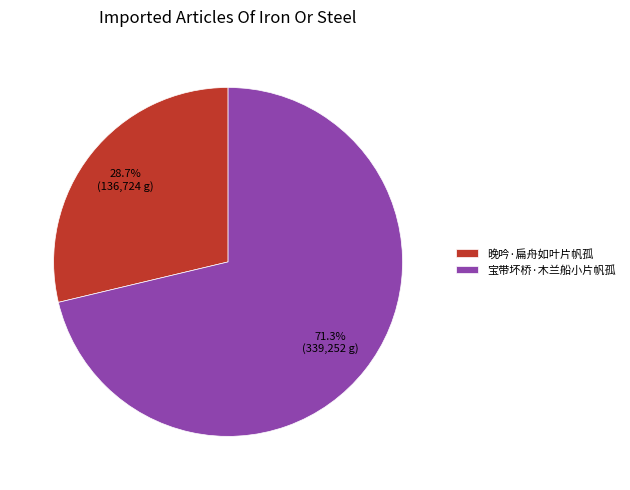

Rank the categories by value from lowest to highest.

晚吟·扁舟如叶片帆孤, 宝带坏桥·木兰船小片帆孤